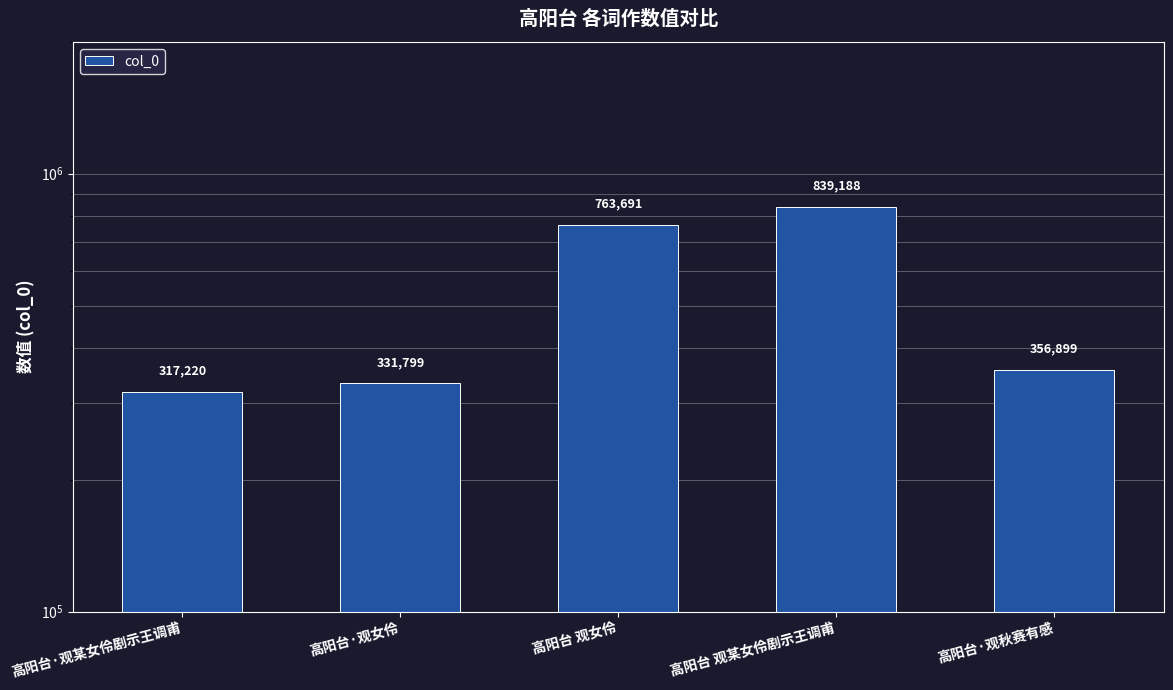

Reading left to right, what are all the values shown in this chart?

高阳台·观某女伶剧示王调甫=317220	高阳台·观女伶=331799	高阳台 观女伶=763691	高阳台 观某女伶剧示王调甫=839188	高阳台·观秋赛有感=356899